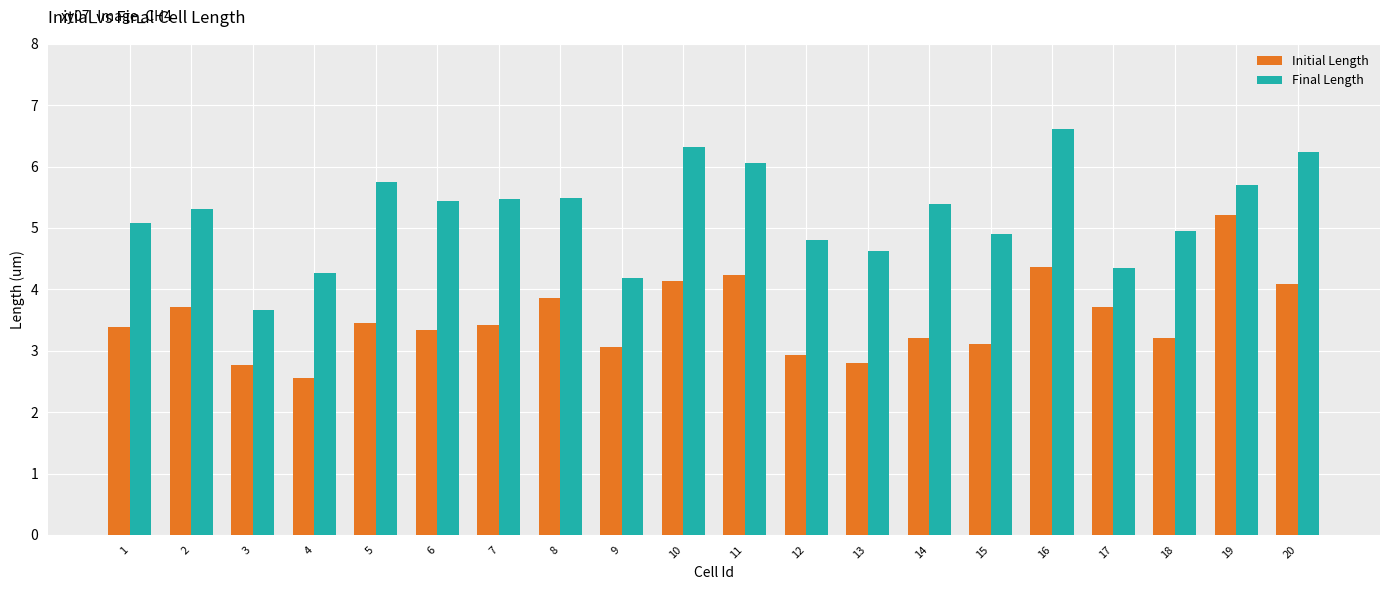

Where does the Final Length series first go above 5?

1